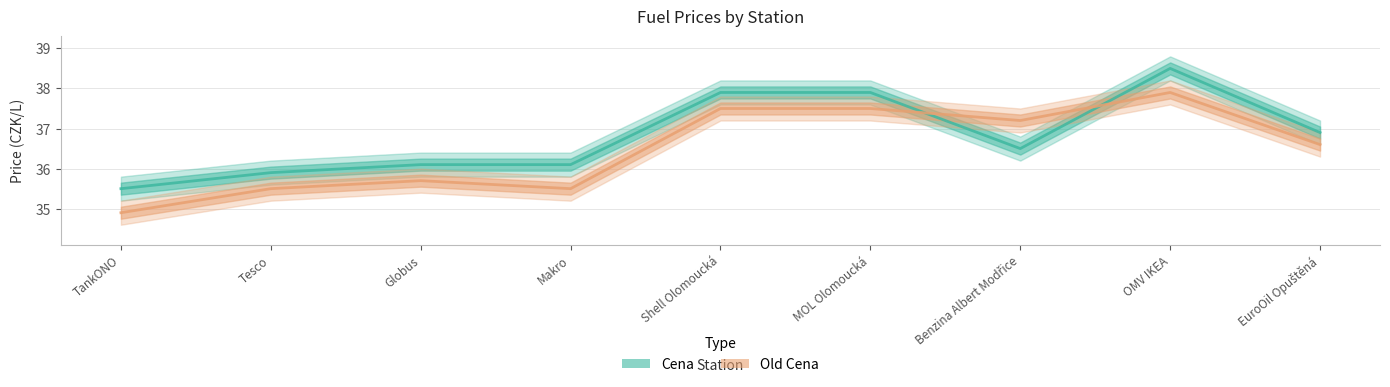

Where does the Cena series first go above 36?

Globus